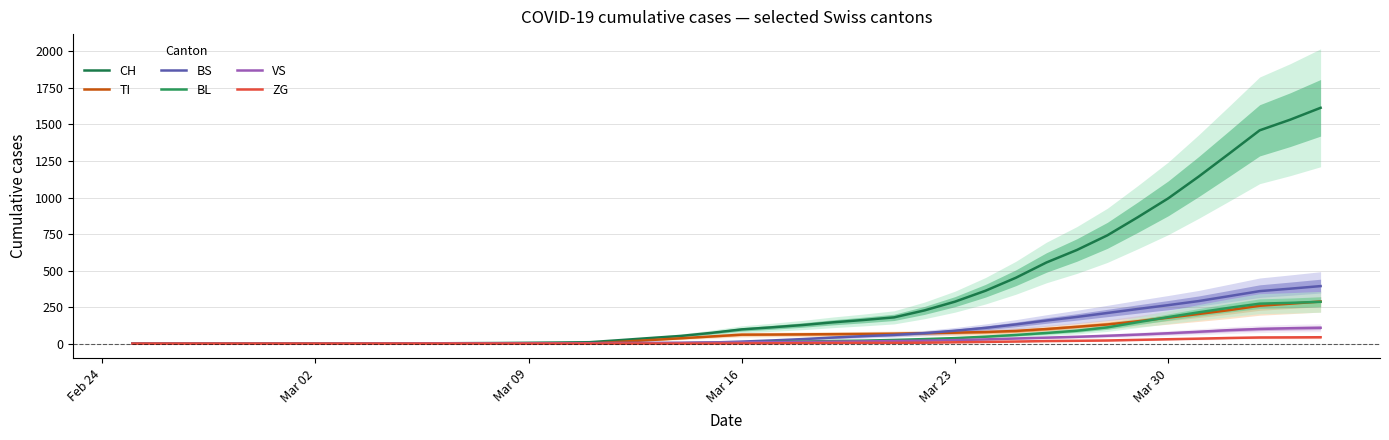

Does the chart display data point markers on the line(s)?

No